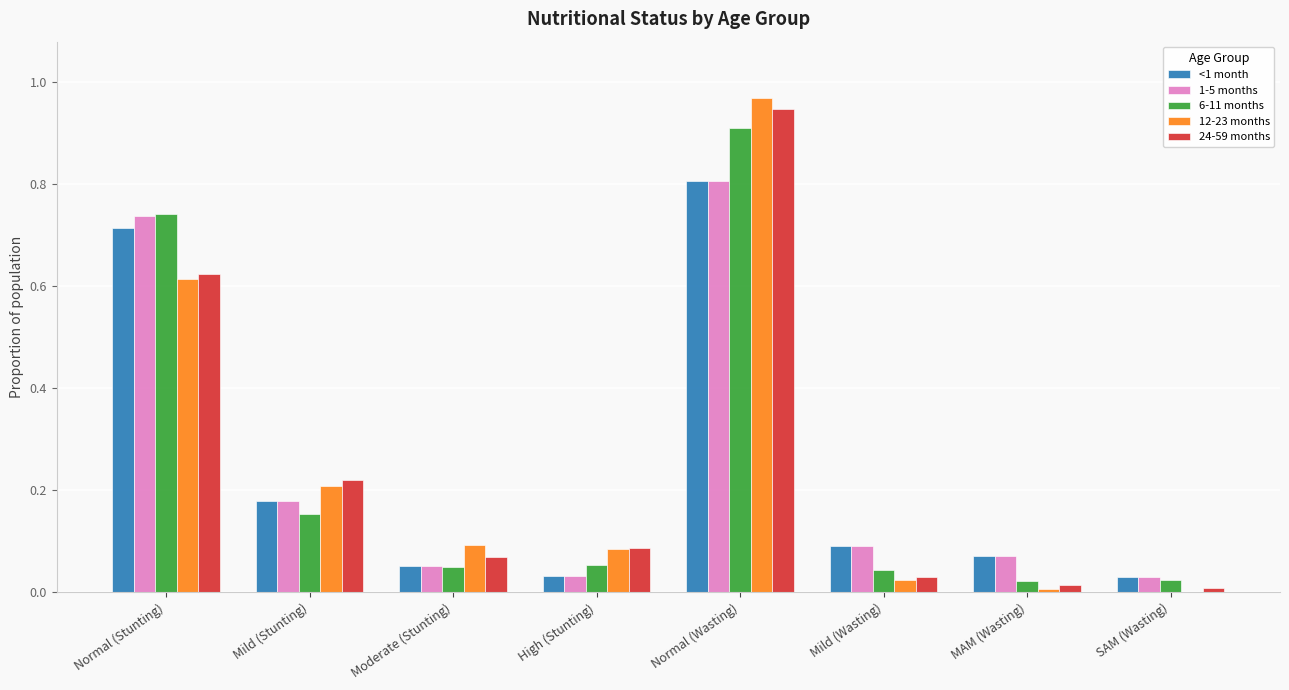

Which category has the highest value across all series?

Normal (Wasting)